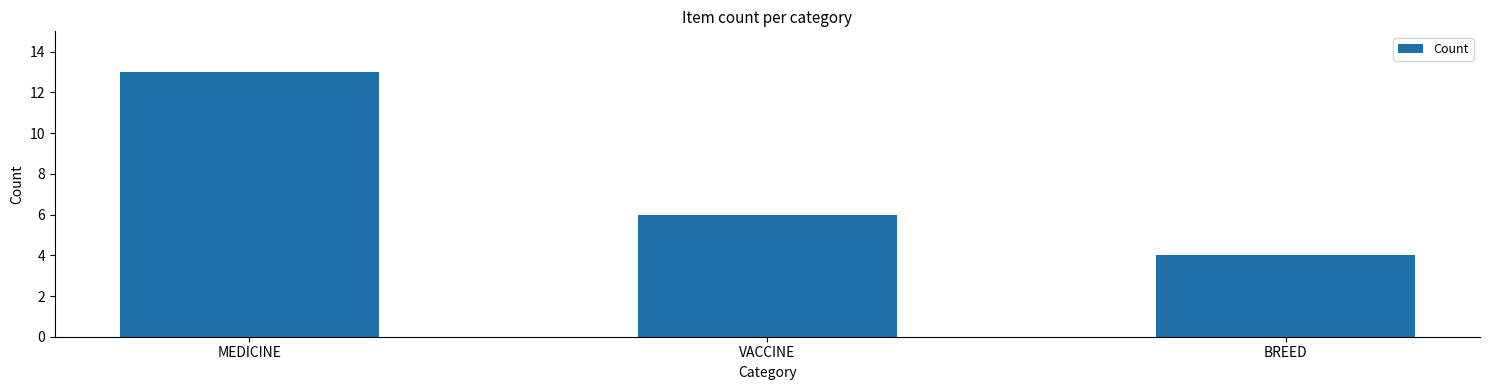

Rank the categories by value from highest to lowest.

MEDICINE, VACCINE, BREED